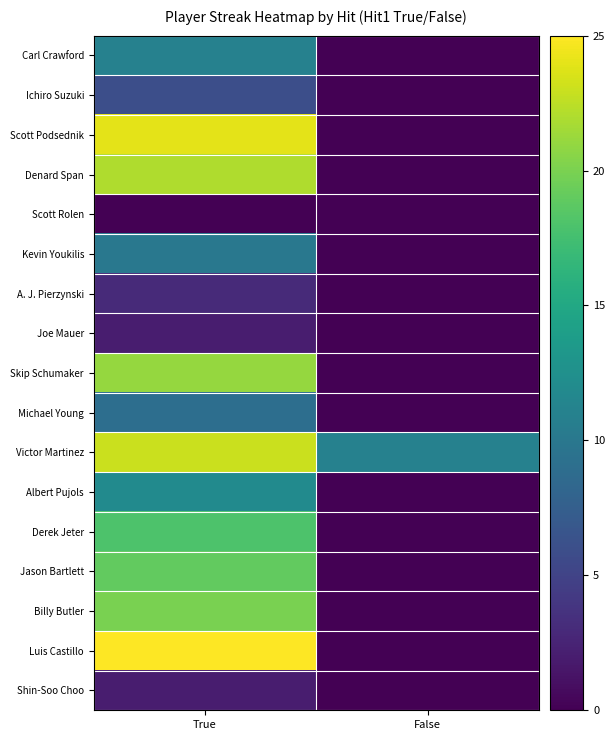

How many categories are shown in the chart?

2